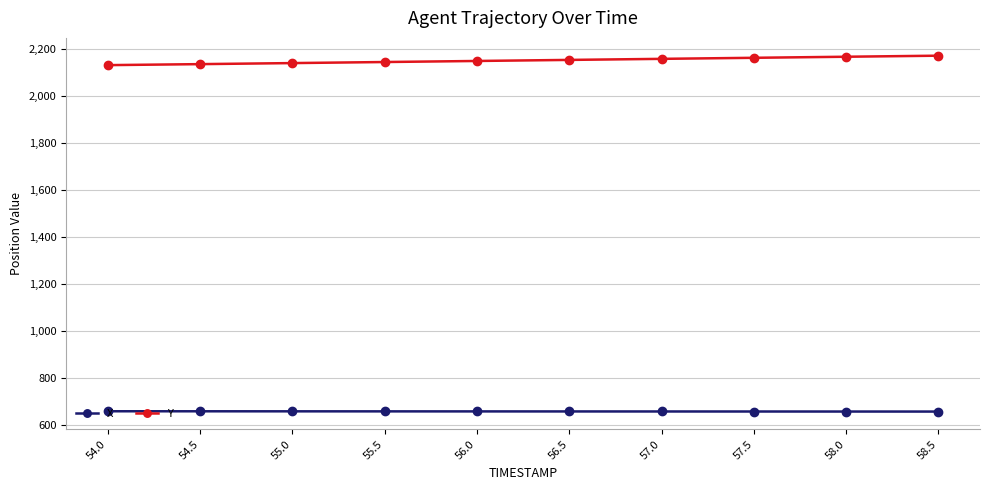

What is the value of the Y point at the 6th from the left?

2155.3